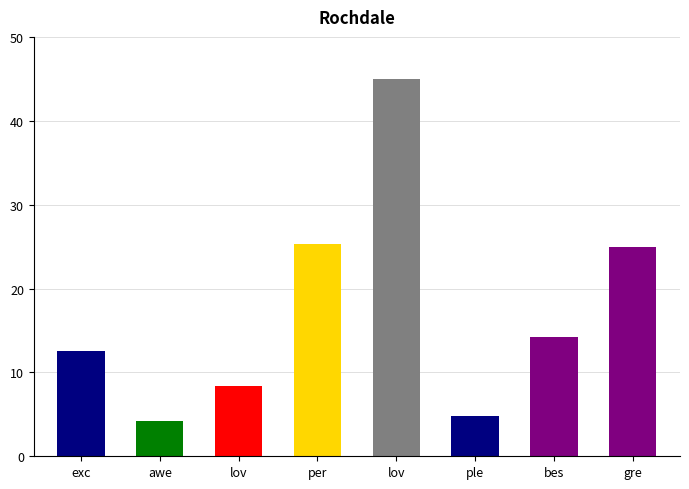

At which label does the data first exceed 14?

per